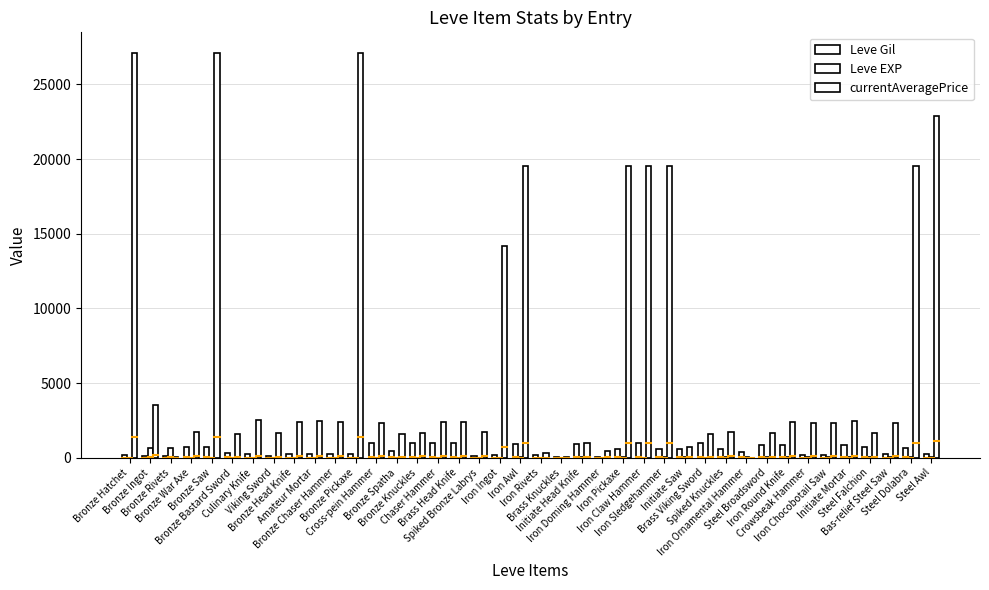

Where is Leve Gil nearest to the value 515?

Bronze Spatha